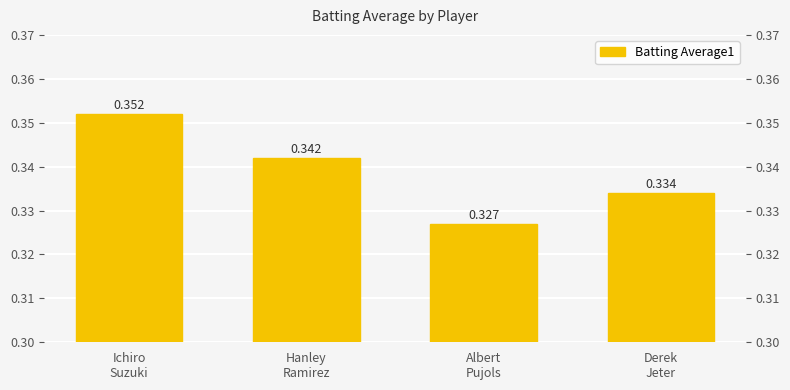

Reading left to right, what are all the values shown in this chart?

Ichiro
Suzuki=0.4	Hanley
Ramirez=0.3	Albert
Pujols=0.3	Derek
Jeter=0.3